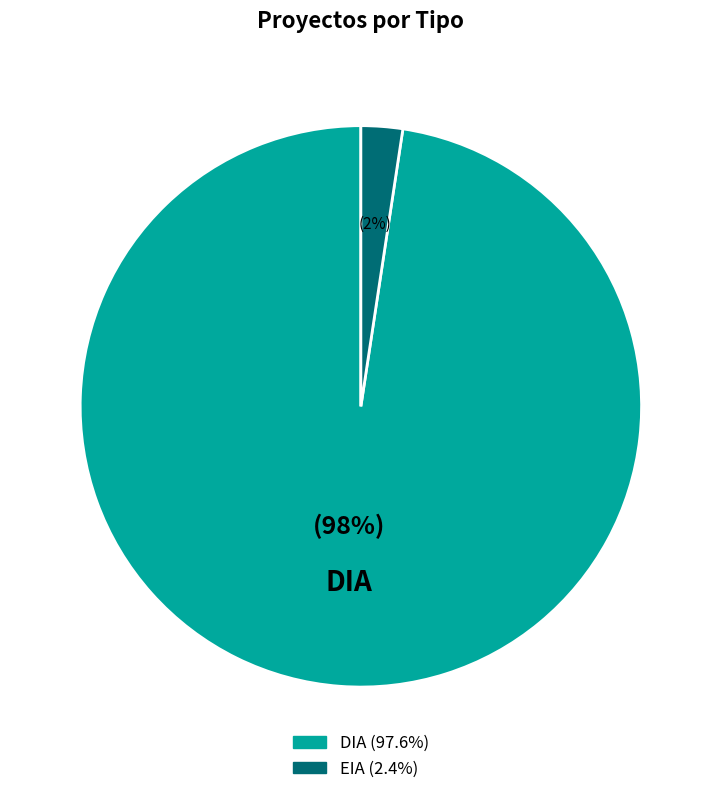

Does any single category account for the majority?

Yes